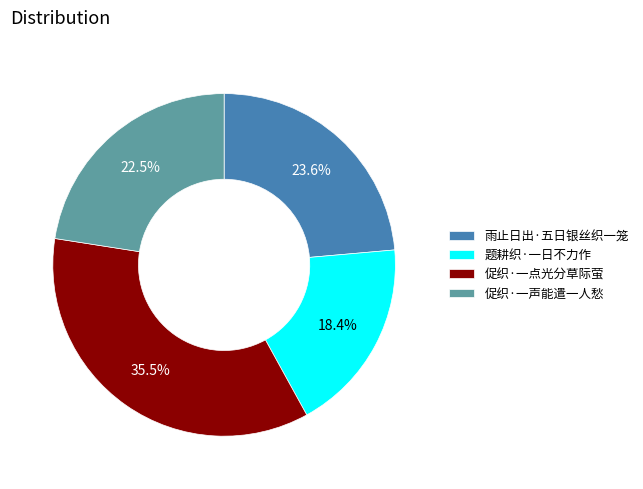

To the nearest percent, what is the combined percentage of 促织·一声能遣一人愁 and 雨止日出·五日银丝织一笼?

46%